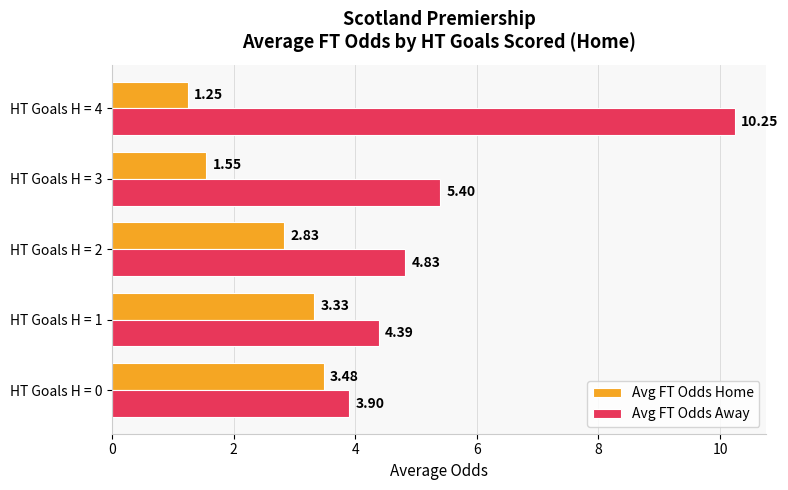

List the series in order of their overall mean, lowest first.

Avg FT Odds Home, Avg FT Odds Away